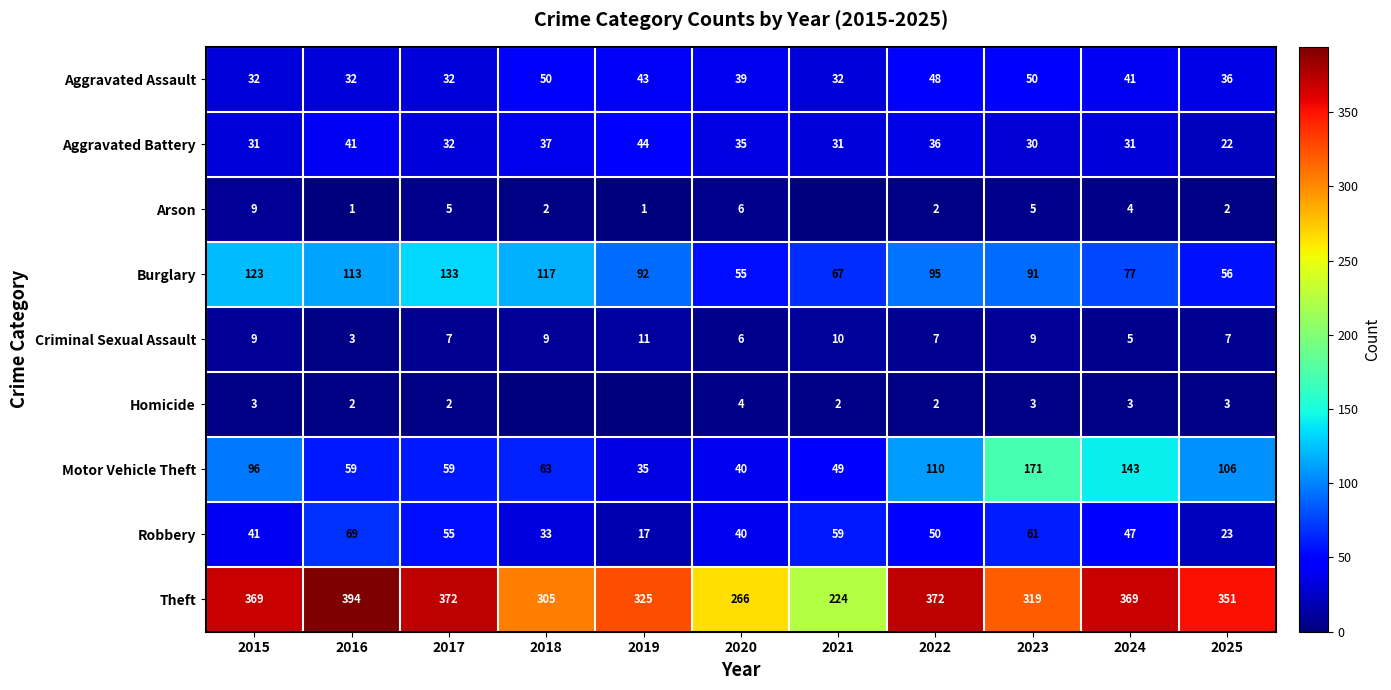

Is it true that Homicide equals 2 at 2016?

True